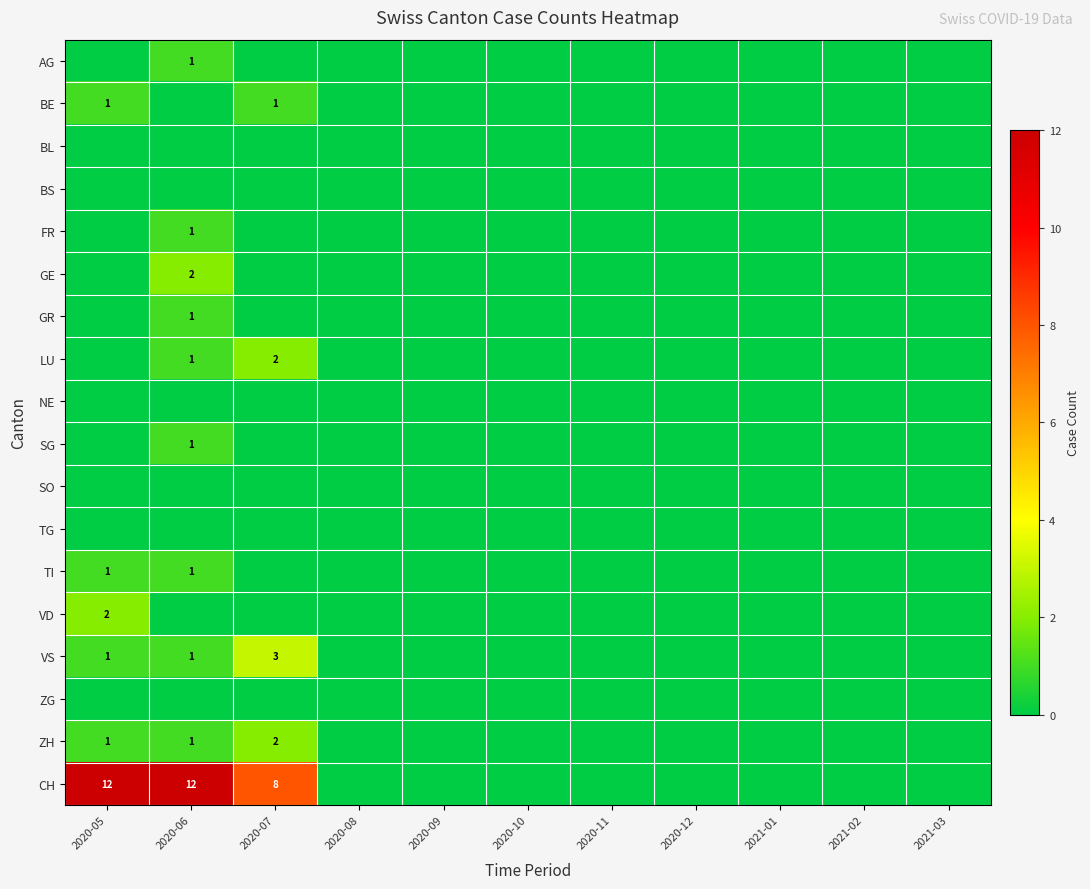

Where is BL nearest to the value 0?

2020-05